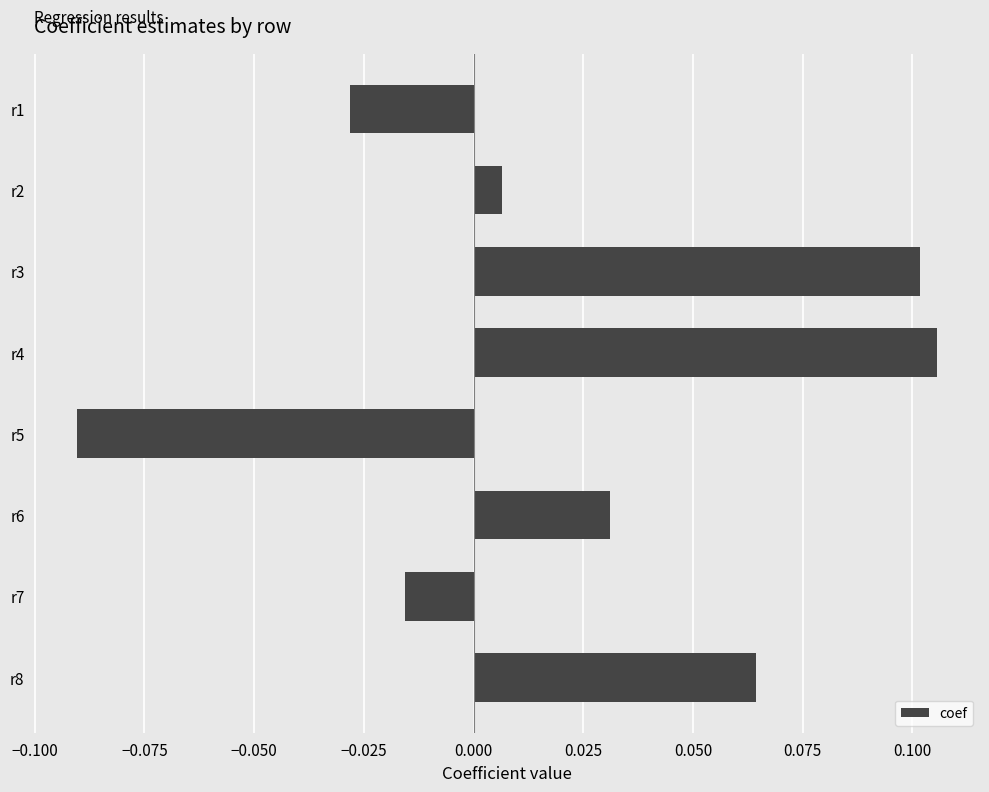

True or false: the data shows 0.1 at r6.

False